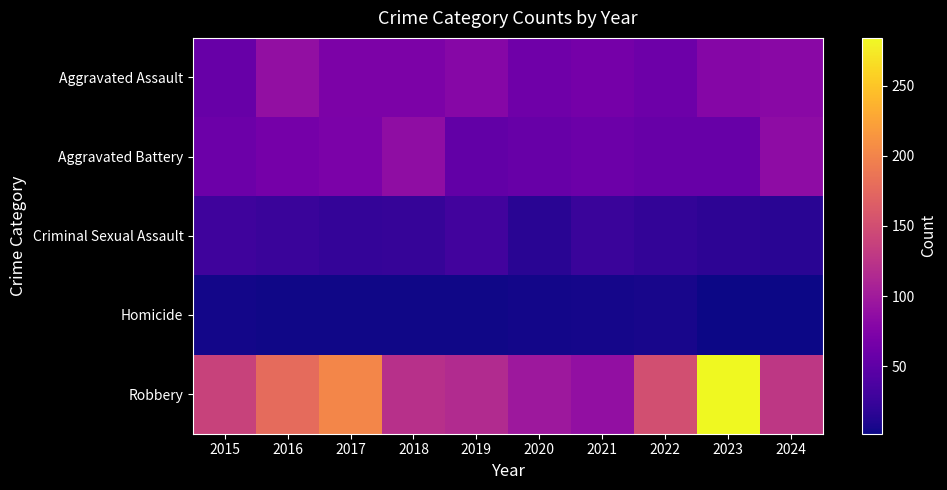

Which series has the largest total across all categories?

Robbery